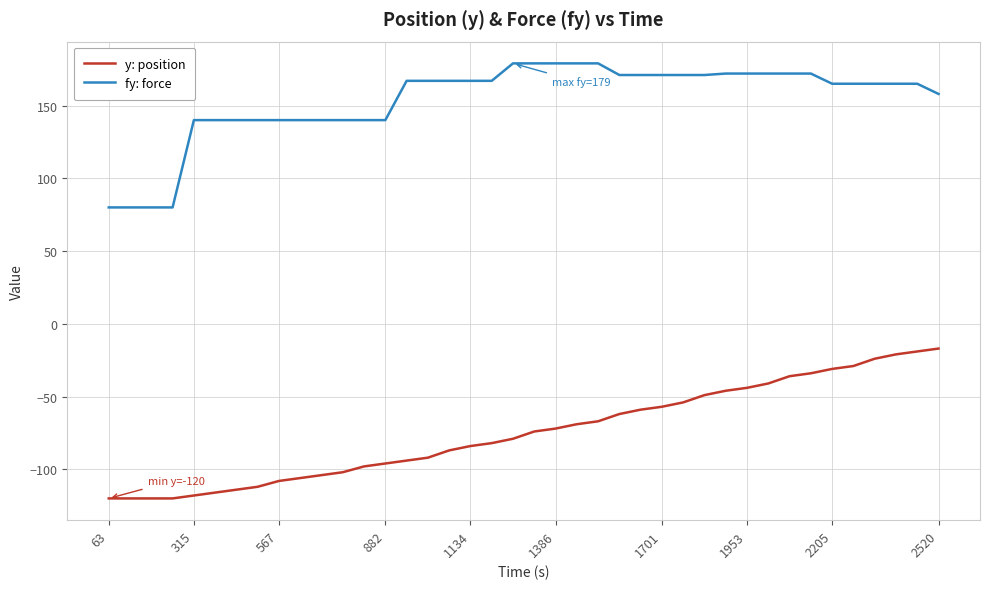

How many lines are shown in the chart?

2